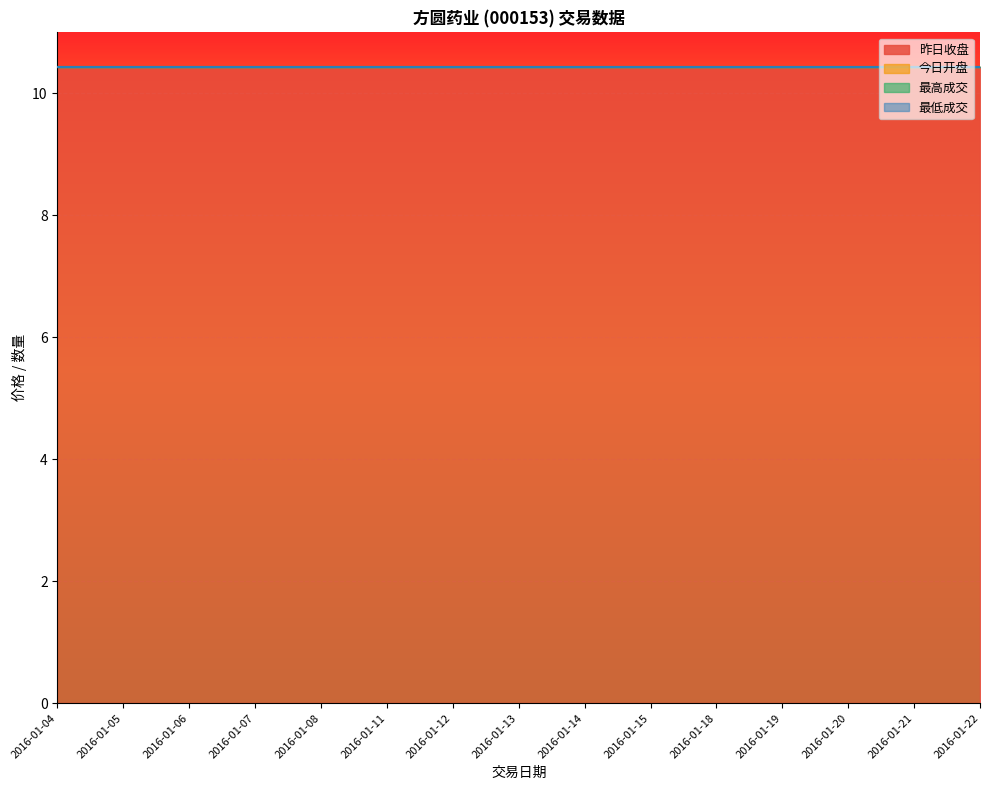

True or false: 最高成交 has more than 0 interior local peaks.

False